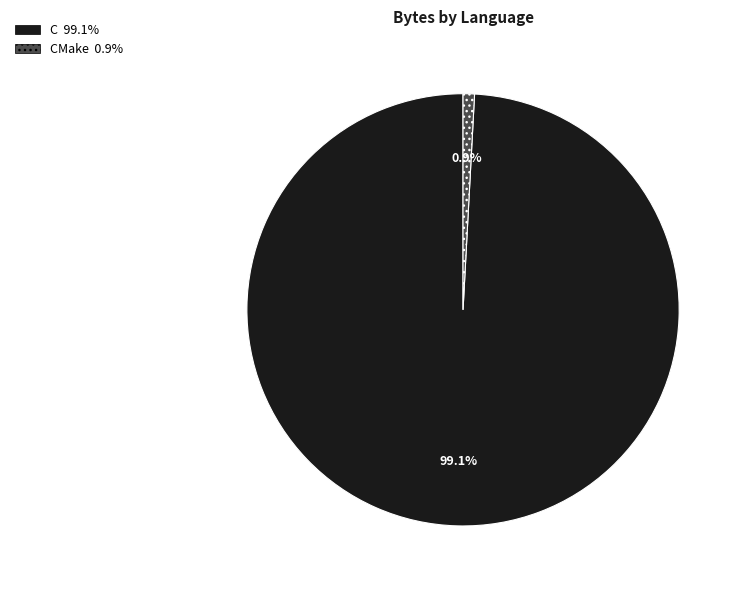

To the nearest percent, what is the difference between the largest and smallest slice percentages?

98%